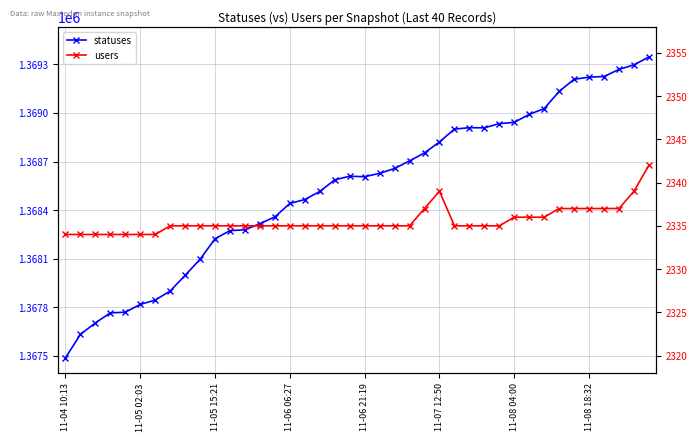

True or false: statuses and users cross at least once.

False